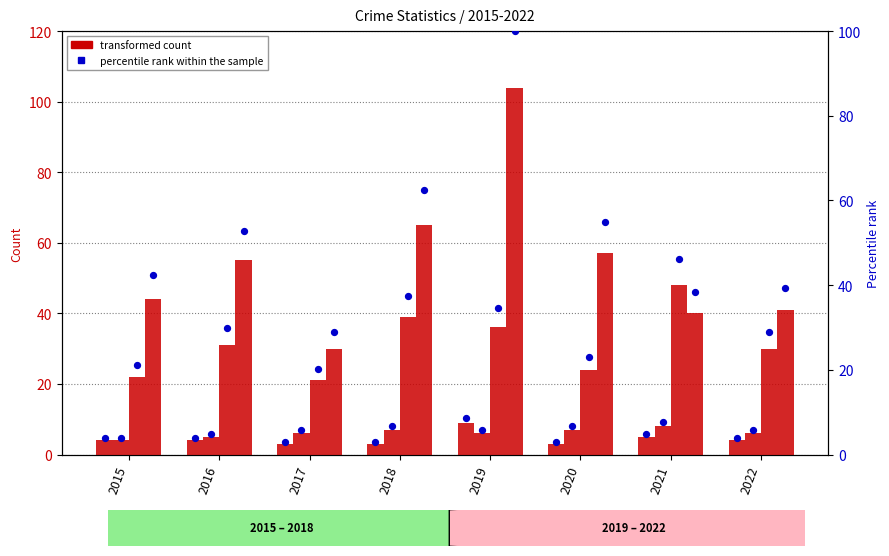

Is the value of Theft at 2017 greater than the value of Aggravated Battery at 2016?

Yes